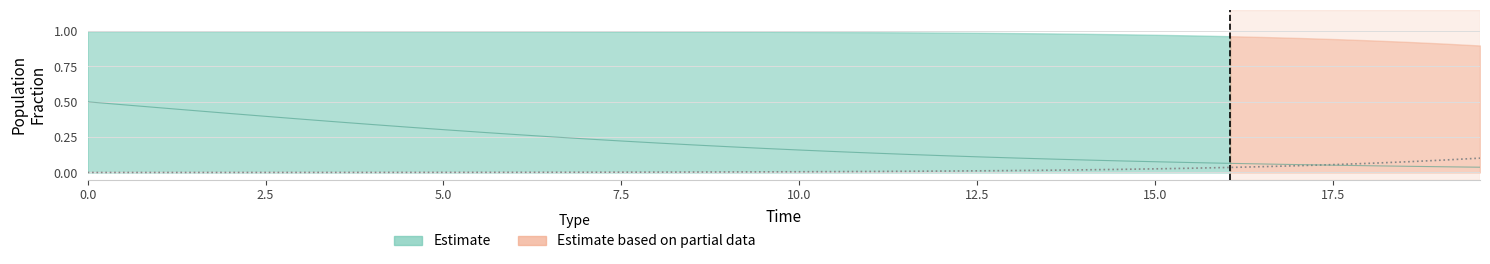

What is the difference between the maximum and minimum values in the I (Infected) series?

0.1